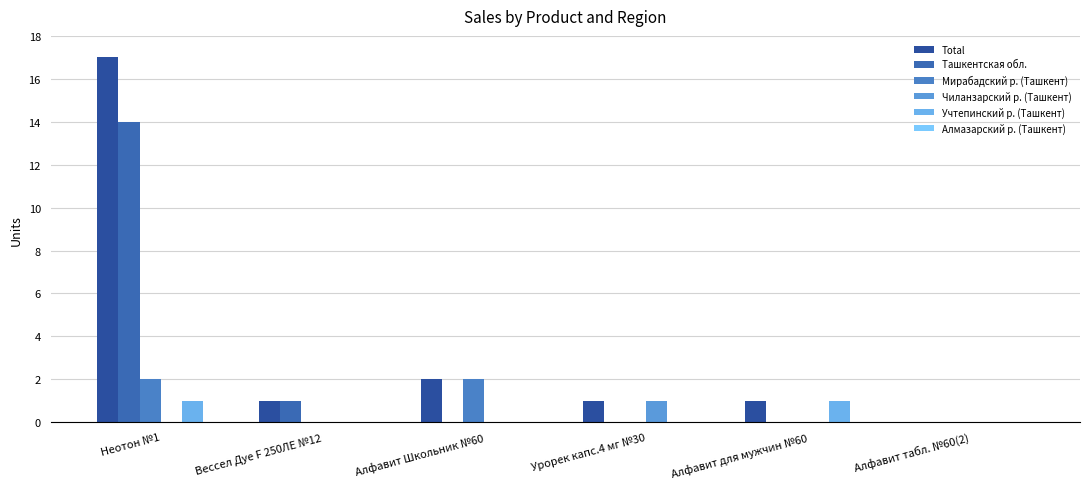

Count the number of data series in this chart.

5